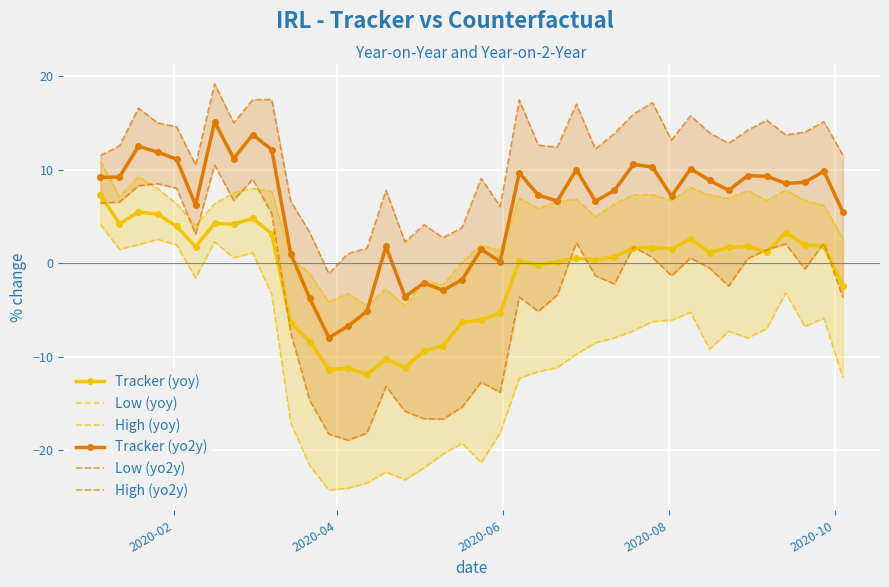

What is the value of the Tracker (yoy) point at the 13th from the left?

-11.4